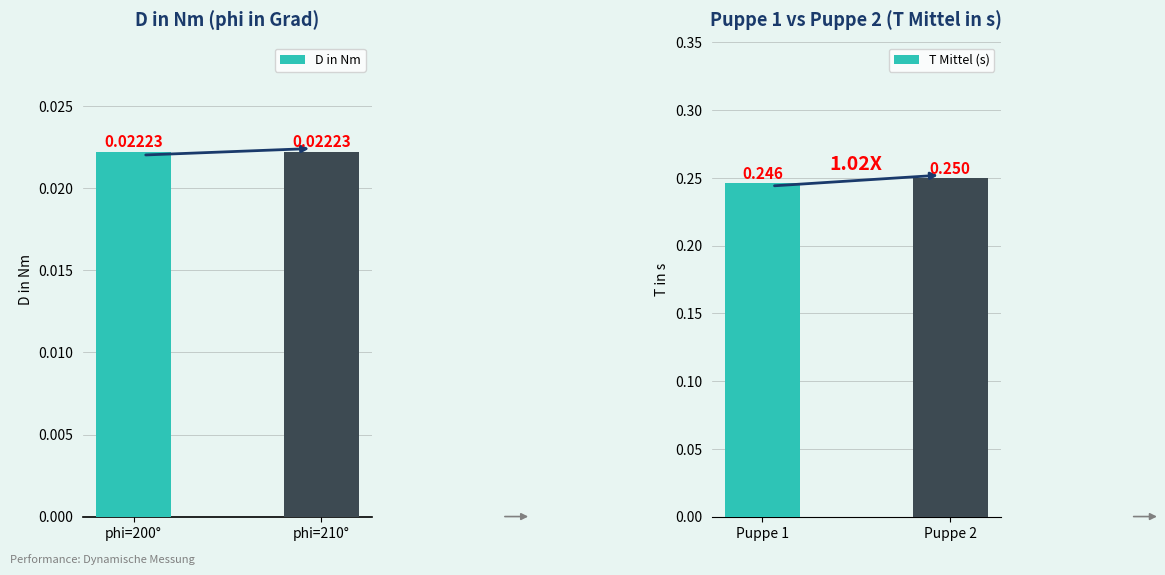

Where is D in Nm nearest to the value 0?

phi=210°